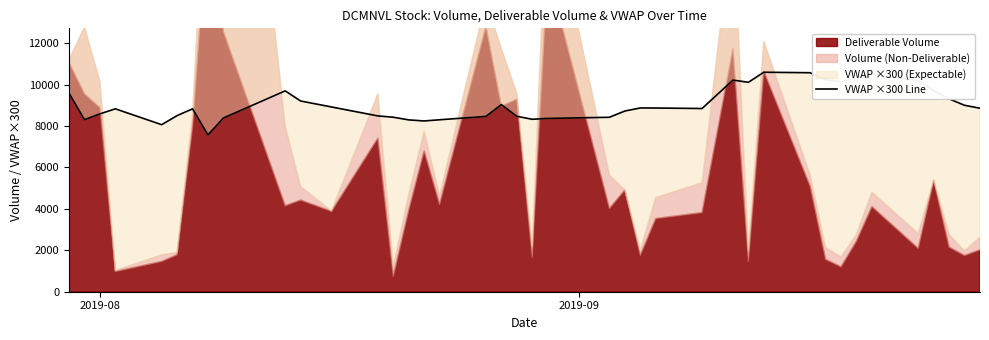

Reading left to right, list all the values displayed in this chart.

9585.0	8307.0	8586.0	8829.0	8064.0	8502.0	8829.0	7572.0	8388.0	9696.0	9207.0	8919.0	8487.0	8424.0	8295.0	8244.0	8301.0	8463.0	9033.0	8469.0	8325.0	8367.0	8421.0	8724.0	8871.0	8868.0	8844.0	10218.0	10110.0	10596.0	10572.0	10230.0	10137.0	10317.0	10500.0	10191.0	9711.0	9309.0	9000.0	8859.0